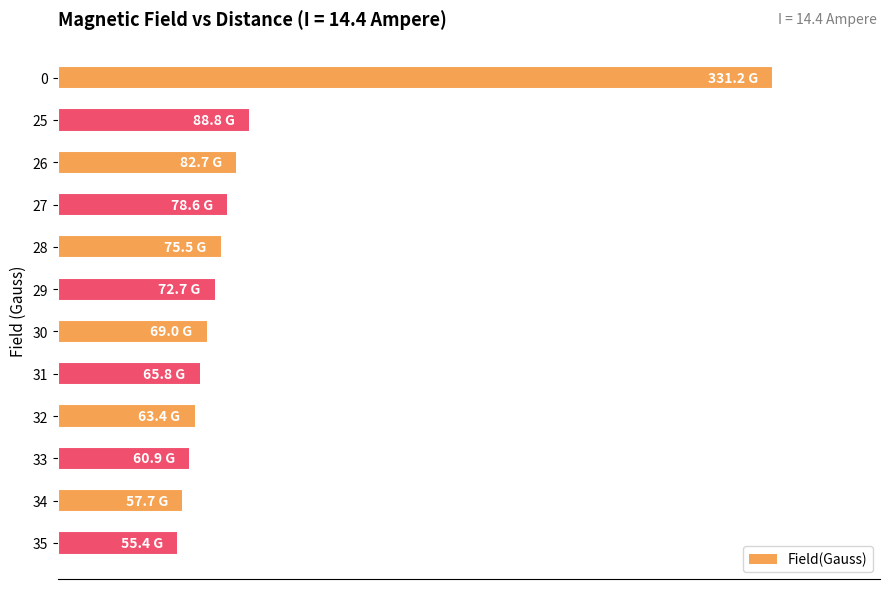

What is the maximum value shown in the chart?

331.2